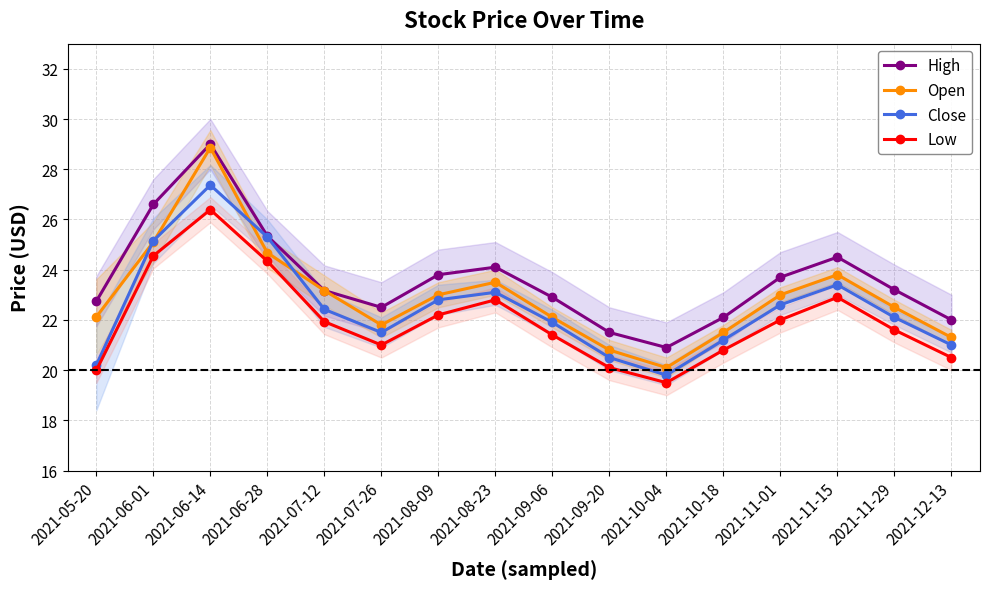

In Close, how many points are higher than both neighbors (excluding endpoints)?

3